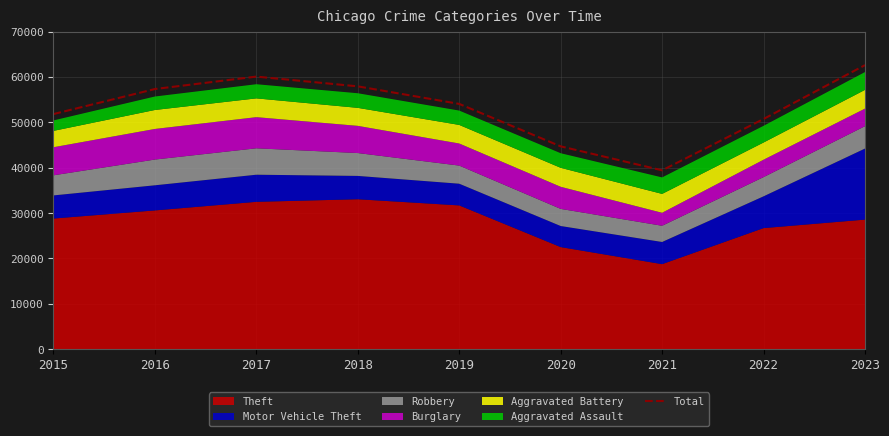

Where is the first local maximum?

2017